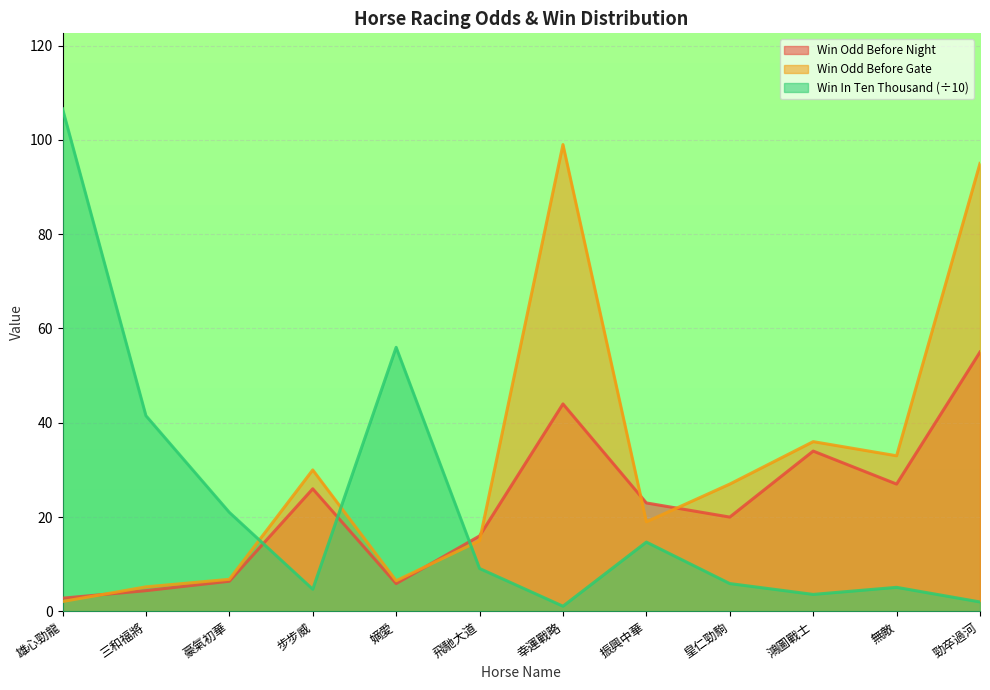

What is the approximate value of WinOddBeforeNight at 嫡愛?

5.9